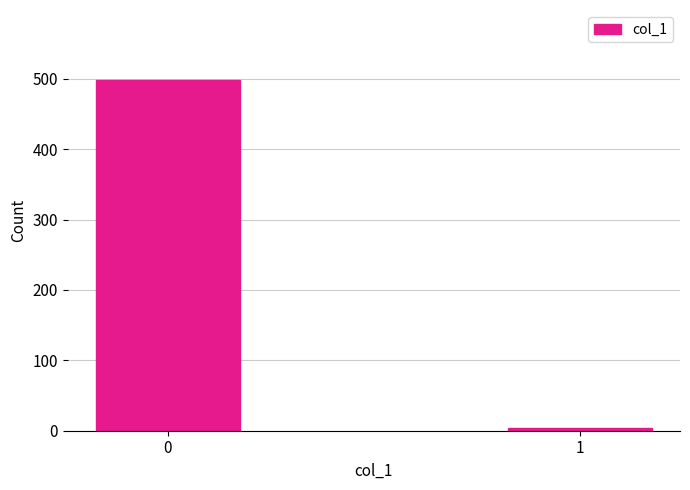

Reading right to left, list all the values displayed in this chart.

1=4	0=498